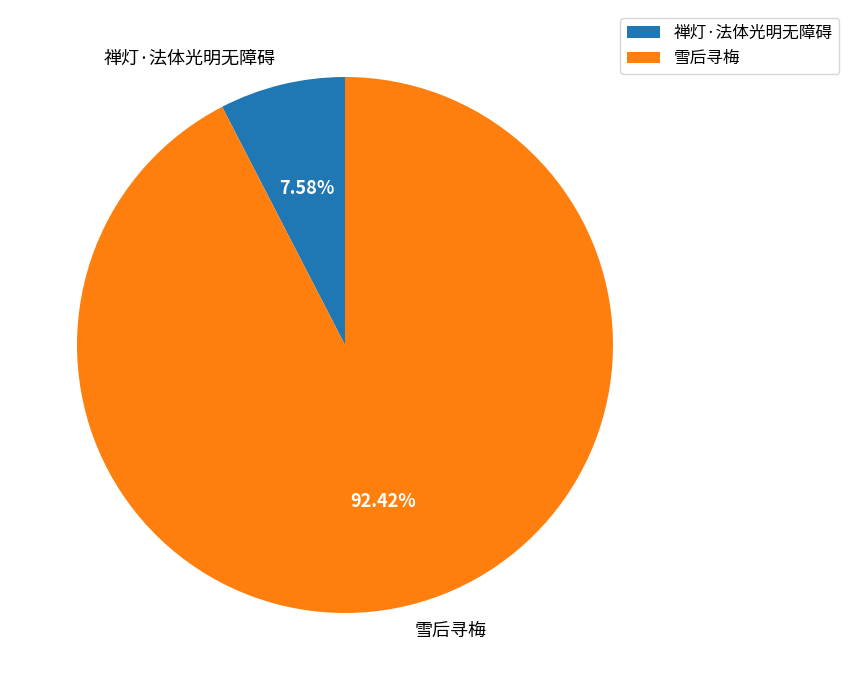

Approximately how many times larger is the value at 雪后寻梅 compared to 禅灯·法体光明无障碍?

12.2